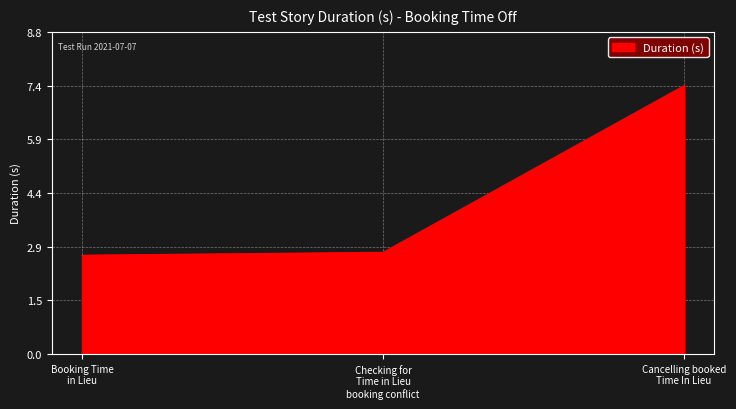

What is the sum of all values?

12.9